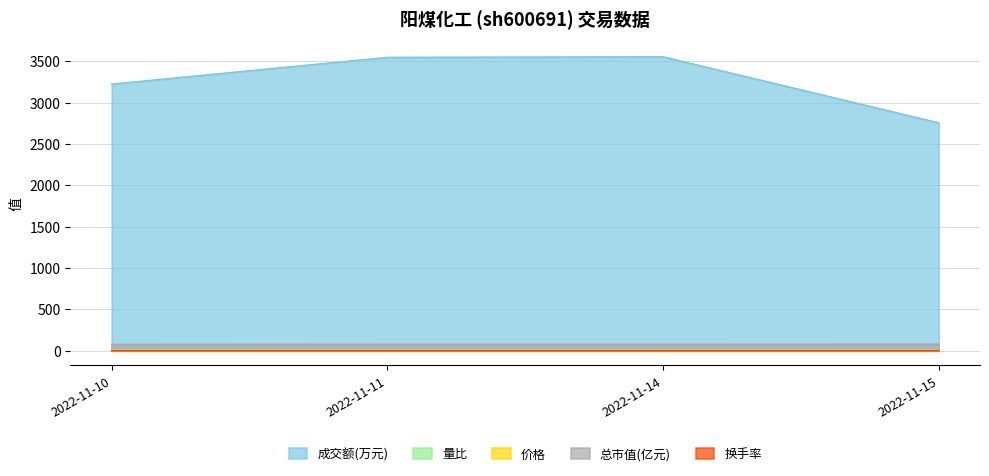

What is the highest value of the 成交额(万元) series?

3557.0